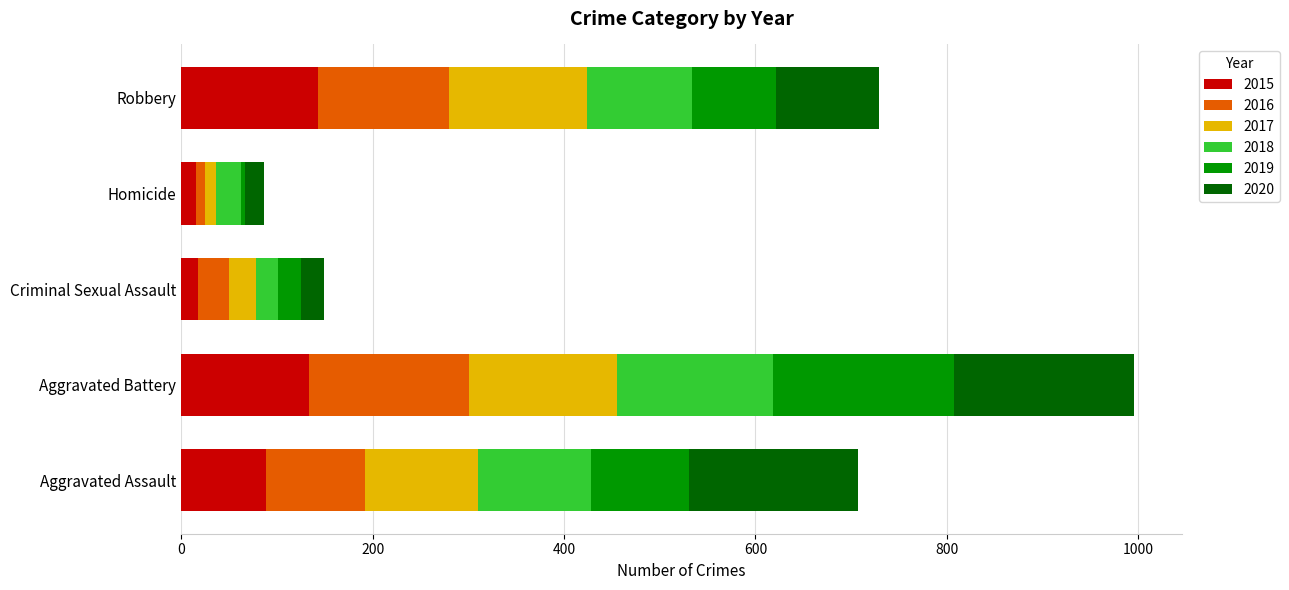

True or false: 2015 has a value of 36 at Aggravated Assault.

False